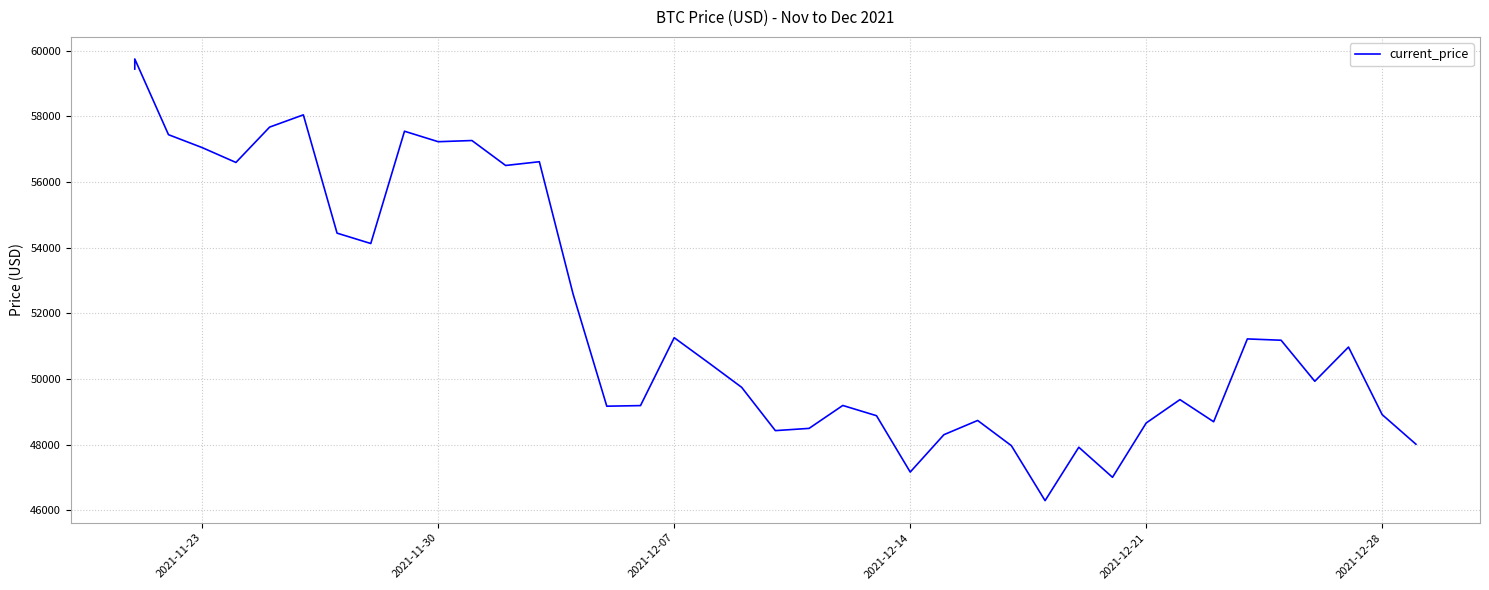

True or false: the data shows 51259 at 2021-12-07.

True